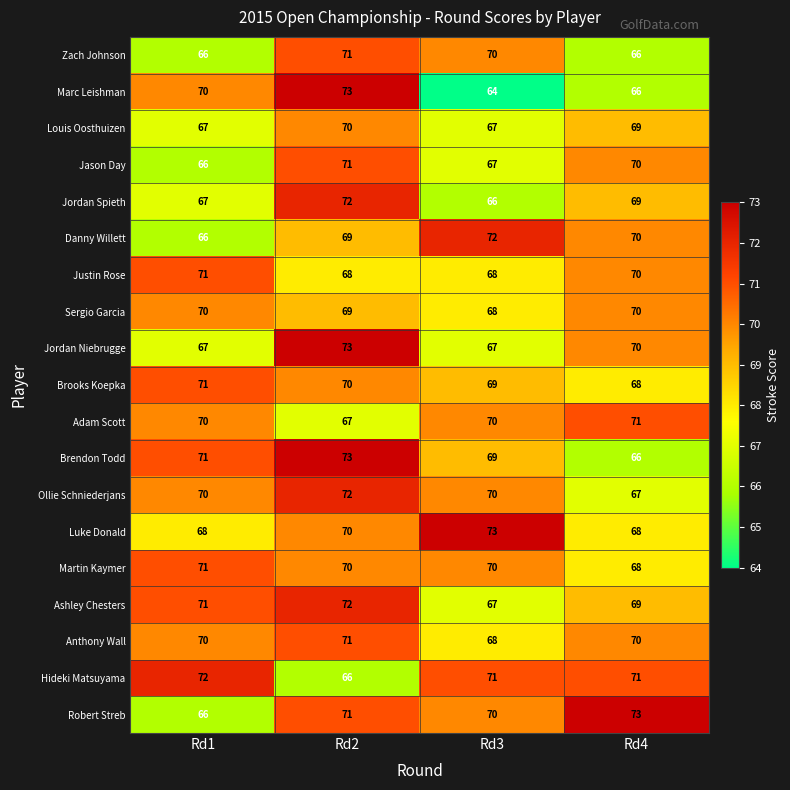

What is the sum of the Zach Johnson values at Rd1 and Rd4?

132